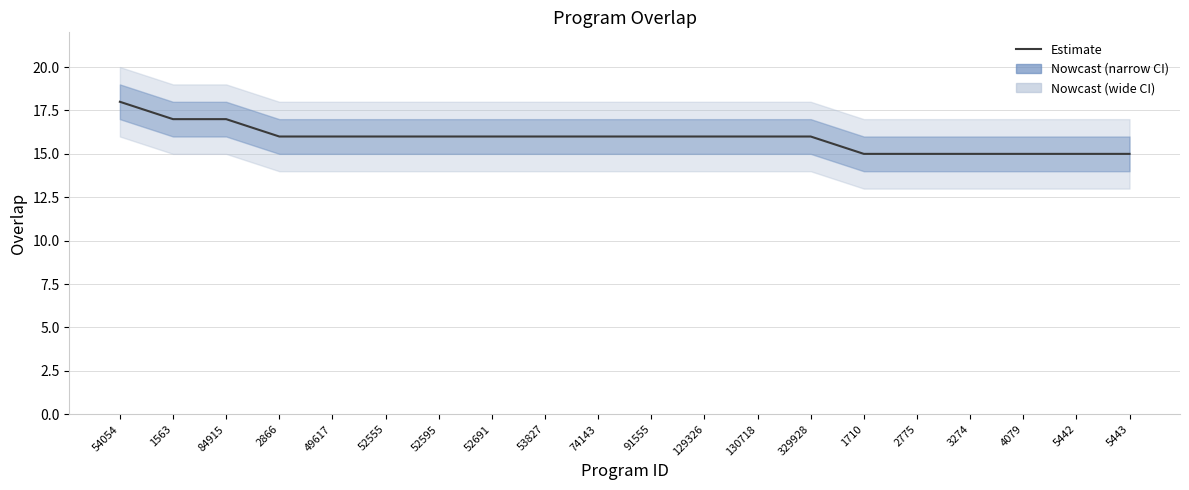

What is the minimum value shown in the chart?

15